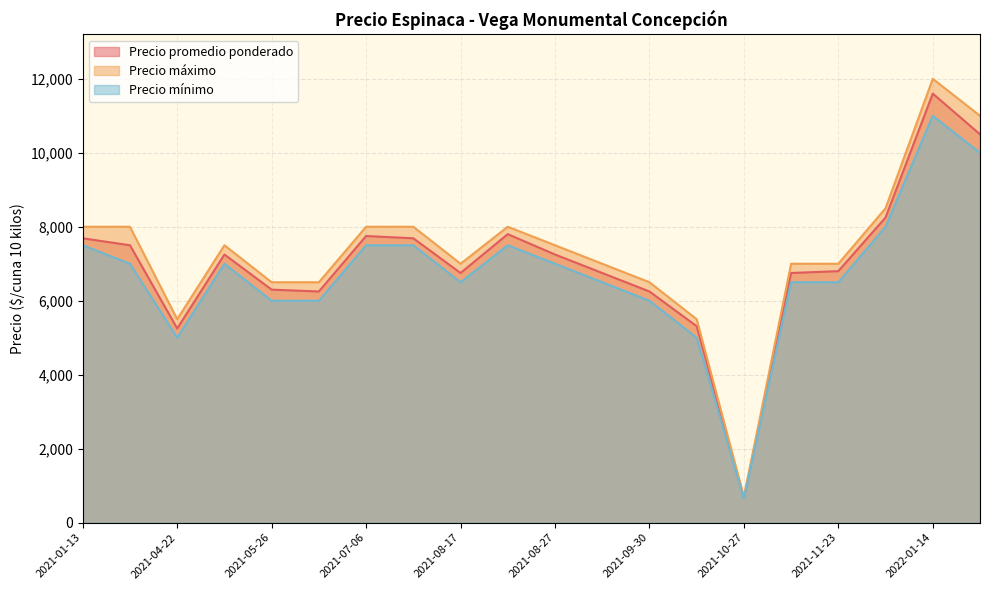

Which series has the largest total across all categories?

Precio máximo